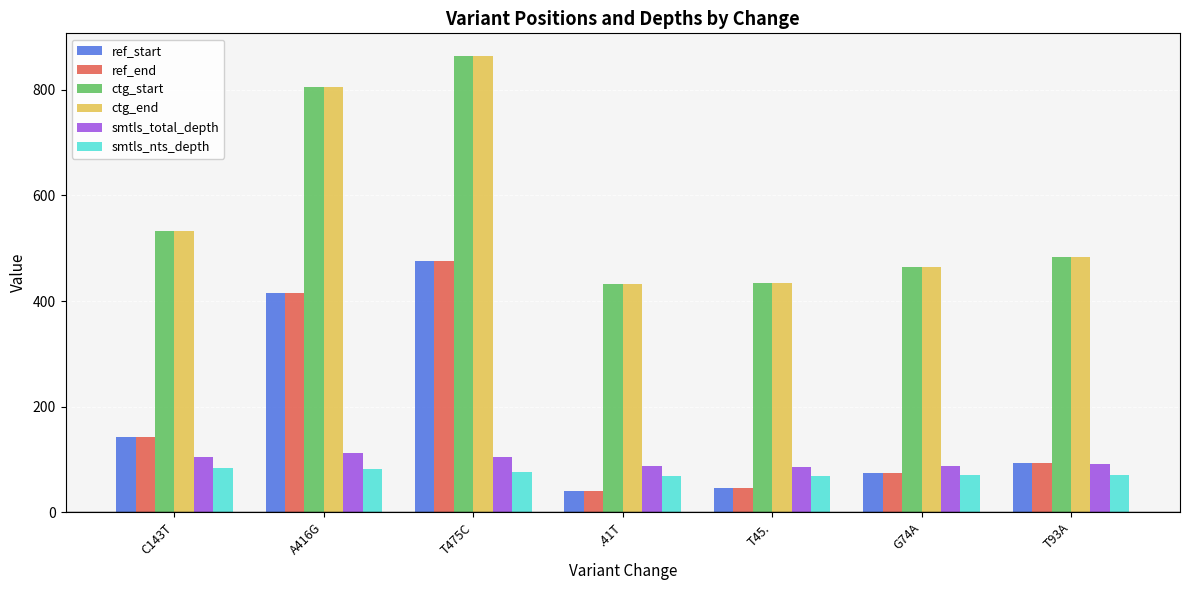

What is the difference between the maximum and second lowest values in the ctg_start series?

429